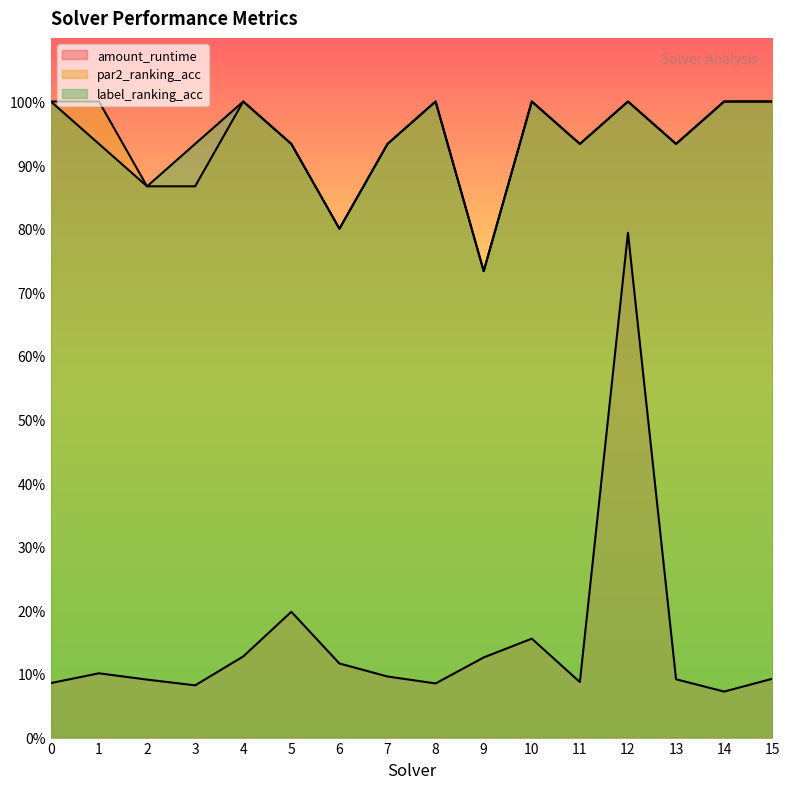

True or false: amount_runtime and par2_ranking_acc cross at least once.

False